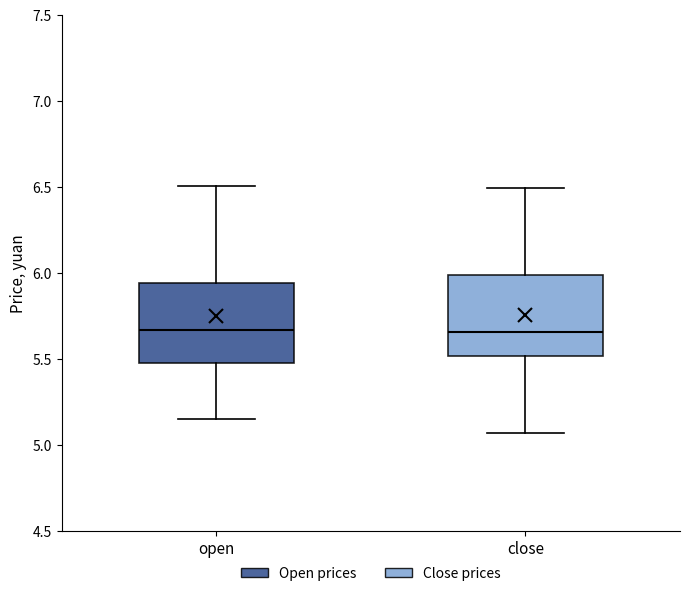

Where does the median line of the box for close sit on the y-axis? The values are not printed on the chart, so give them approximately, as read against the axis.

5.65